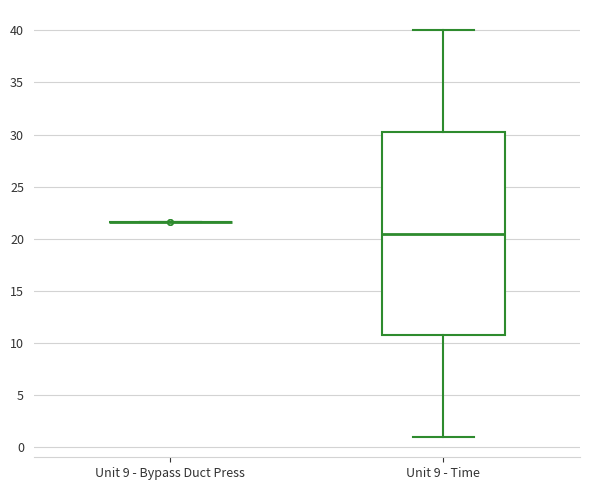

Reading left to right, transcribe this box plot: for each box, give where its median line is, the range the box spans, and where its two whiskers end, as read against the y-axis. The values are not printed on the chart, so give them approximately, as read against the axis.

Unit 9 - Bypass Duct Press: box collapsed to a line at 21.5, whiskers 21.5 to 21.5
Unit 9 - Time: median 20.5, box 11.0 to 30.5, whiskers 1.0 to 40.0